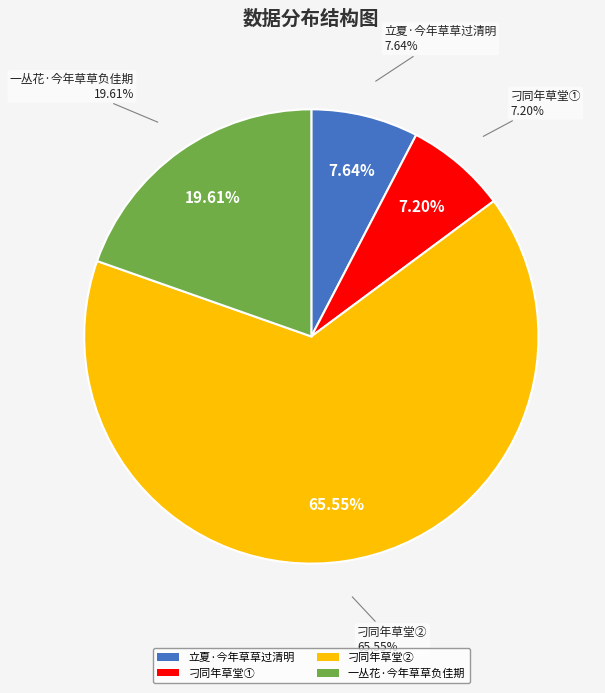

How many slices are in this pie chart?

4